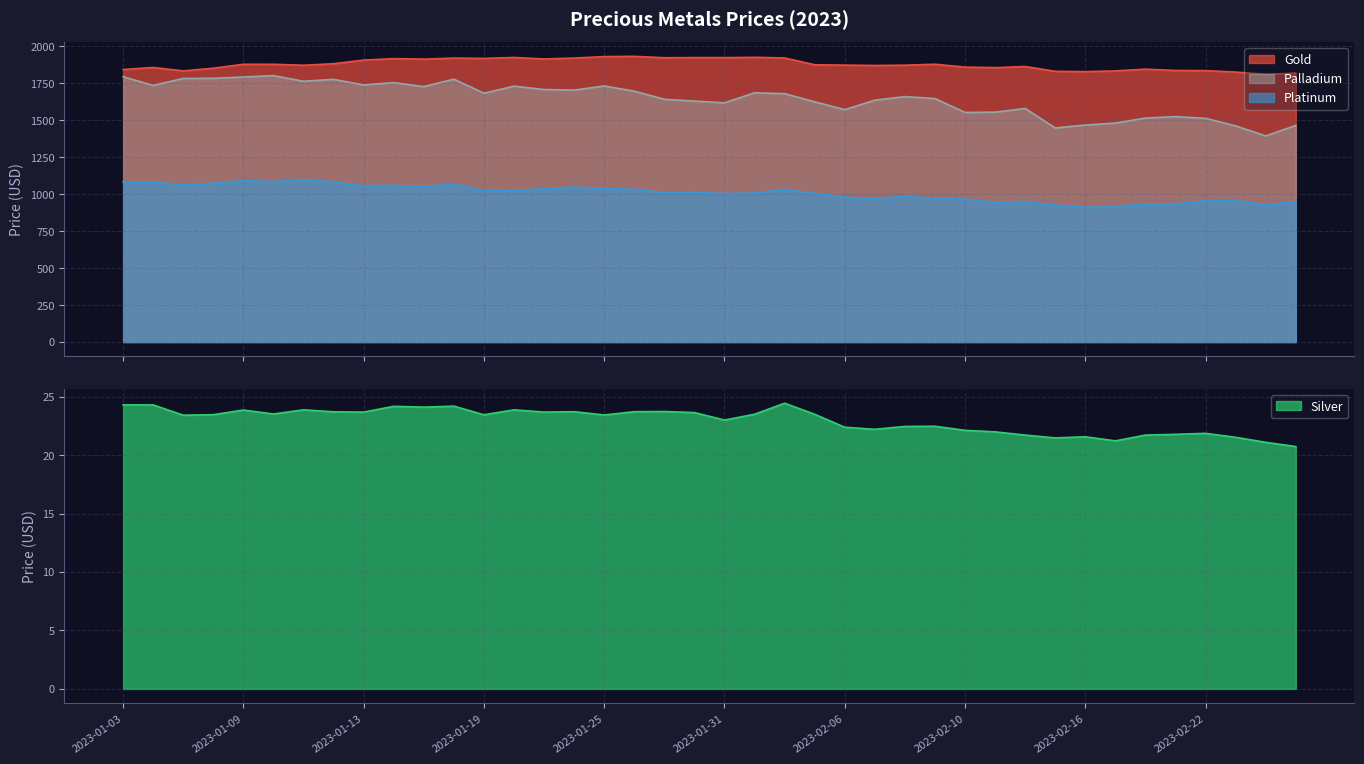

Reading left to right, transcribe all the data shown in this chart.

Gold: 2023-01-03=1843.2	2023-01-04=1857.3	2023-01-05=1834.0	2023-01-06=1852.2	2023-01-09=1878.8	2023-01-10=1878.7	2023-01-11=1872.3	2023-01-12=1882.5	2023-01-13=1907.2	2023-01-16=1917.0	2023-01-17=1913.8	2023-01-18=1920.7	2023-01-19=1918.6	2023-01-20=1924.9	2023-01-23=1914.8	2023-01-24=1920.8	2023-01-25=1930.8	2023-01-26=1932.5	2023-01-27=1923.0	2023-01-30=1924.1	2023-01-31=1923.9	2023-02-01=1925.9	2023-02-02=1921.7	2023-02-03=1875.3	2023-02-06=1873.2	2023-02-07=1870.7	2023-02-08=1872.7	2023-02-09=1879.1	2023-02-10=1859.7	2023-02-13=1856.0	2023-02-14=1863.7	2023-02-15=1831.2	2023-02-16=1829.0	2023-02-17=1834.0	2023-02-20=1845.8	2023-02-21=1836.8	2023-02-22=1835.8	2023-02-23=1826.0	2023-02-24=1811.0	2023-02-27=1818.7
Silver: 2023-01-03=24.3	2023-01-04=24.3	2023-01-05=23.4	2023-01-06=23.5	2023-01-09=23.9	2023-01-10=23.5	2023-01-11=23.9	2023-01-12=23.7	2023-01-13=23.7	2023-01-16=24.2	2023-01-17=24.1	2023-01-18=24.2	2023-01-19=23.4	2023-01-20=23.9	2023-01-23=23.7	2023-01-24=23.7	2023-01-25=23.4	2023-01-26=23.7	2023-01-27=23.7	2023-01-30=23.6	2023-01-31=23.0	2023-02-01=23.5	2023-02-02=24.4	2023-02-03=23.5	2023-02-06=22.4	2023-02-07=22.2	2023-02-08=22.4	2023-02-09=22.5	2023-02-10=22.1	2023-02-13=22.0	2023-02-14=21.7	2023-02-15=21.5	2023-02-16=21.6	2023-02-17=21.2	2023-02-20=21.7	2023-02-21=21.8	2023-02-22=21.9	2023-02-23=21.5	2023-02-24=21.1	2023-02-27=20.7
Palladium: 2023-01-03=1795.0	2023-01-04=1736.0	2023-01-05=1783.0	2023-01-06=1784.0	2023-01-09=1793.0	2023-01-10=1802.0	2023-01-11=1764.0	2023-01-12=1777.0	2023-01-13=1739.0	2023-01-16=1755.0	2023-01-17=1728.0	2023-01-18=1778.0	2023-01-19=1683.0	2023-01-20=1731.0	2023-01-23=1708.0	2023-01-24=1704.0	2023-01-25=1732.0	2023-01-26=1697.0	2023-01-27=1642.0	2023-01-30=1630.0	2023-01-31=1618.0	2023-02-01=1686.0	2023-02-02=1680.0	2023-02-03=1625.0	2023-02-06=1572.0	2023-02-07=1636.0	2023-02-08=1660.0	2023-02-09=1647.0	2023-02-10=1553.0	2023-02-13=1555.0	2023-02-14=1580.0	2023-02-15=1448.0	2023-02-16=1468.0	2023-02-17=1481.0	2023-02-20=1515.0	2023-02-21=1525.0	2023-02-22=1513.0	2023-02-23=1462.0	2023-02-24=1394.0	2023-02-27=1465.0
Platinum: 2023-01-03=1082.0	2023-01-04=1080.0	2023-01-05=1062.0	2023-01-06=1073.0	2023-01-09=1092.0	2023-01-10=1084.0	2023-01-11=1100.0	2023-01-12=1082.0	2023-01-13=1057.0	2023-01-16=1059.0	2023-01-17=1053.0	2023-01-18=1068.0	2023-01-19=1025.0	2023-01-20=1024.0	2023-01-23=1037.0	2023-01-24=1048.0	2023-01-25=1039.0	2023-01-26=1032.0	2023-01-27=1010.0	2023-01-30=1013.0	2023-01-31=1004.0	2023-02-01=1008.0	2023-02-02=1032.0	2023-02-03=1005.0	2023-02-06=980.0	2023-02-07=970.0	2023-02-08=985.0	2023-02-09=972.0	2023-02-10=966.0	2023-02-13=944.0	2023-02-14=952.0	2023-02-15=926.0	2023-02-16=912.0	2023-02-17=913.0	2023-02-20=936.0	2023-02-21=934.0	2023-02-22=956.0	2023-02-23=957.0	2023-02-24=928.0	2023-02-27=950.0